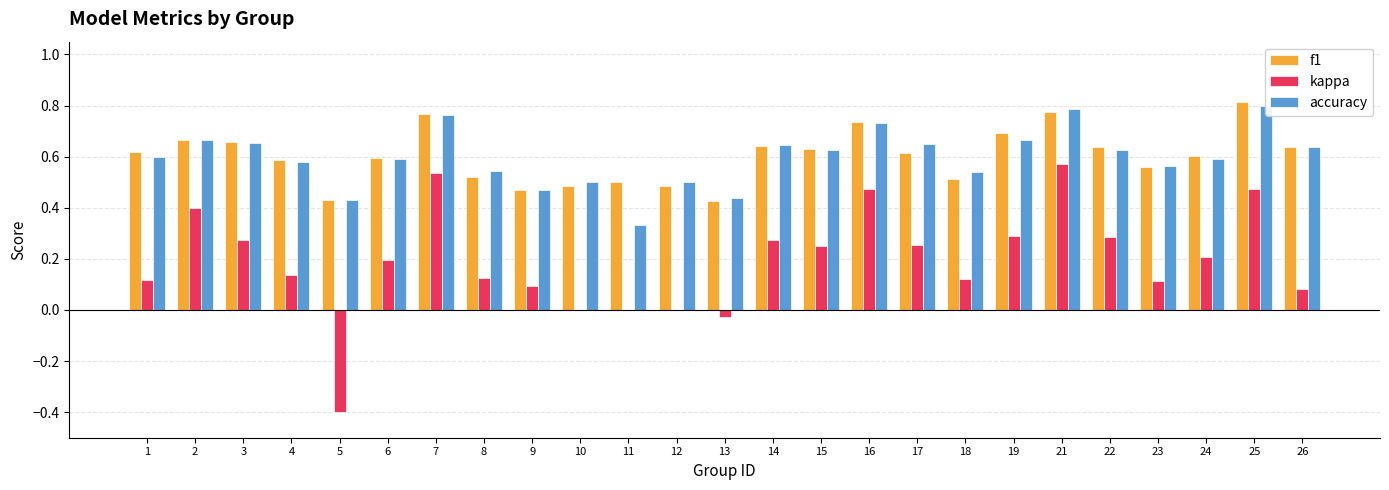

What are all the series names shown in the legend?

f1, kappa, accuracy